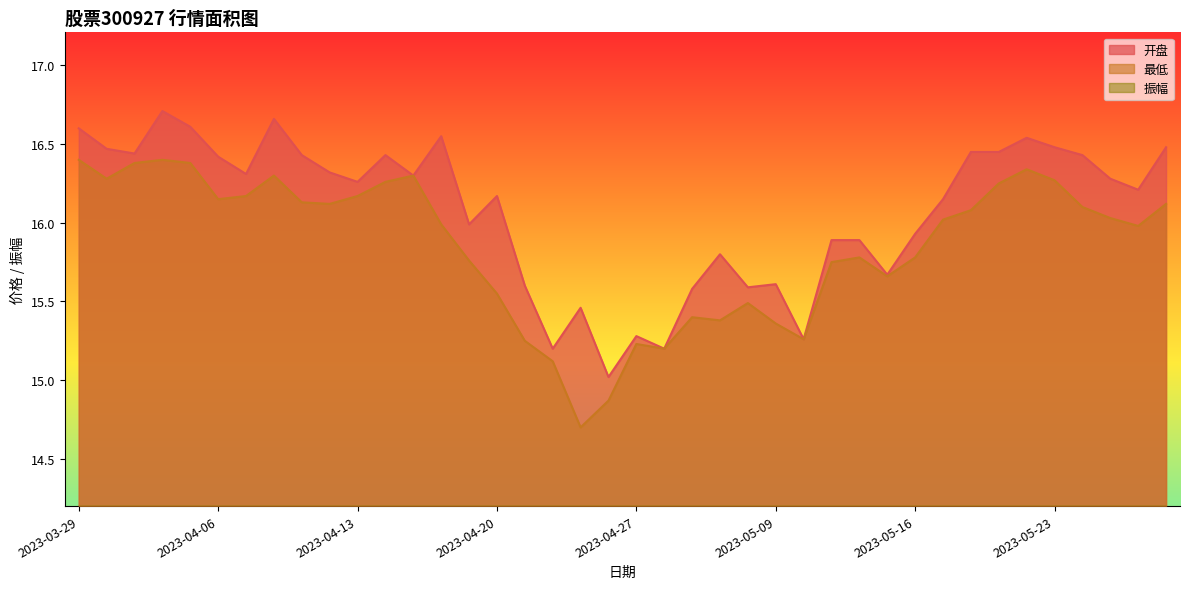

True or false: 最低 and 振幅 intersect in this chart.

False